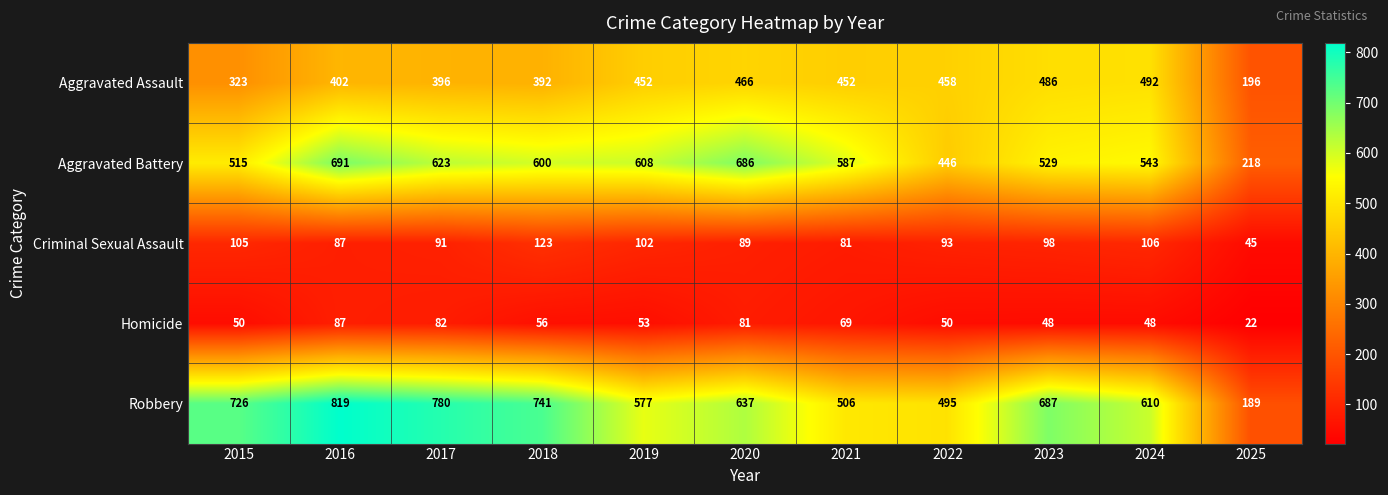

Read the Homicide value at 2024, to the nearest 10.

50